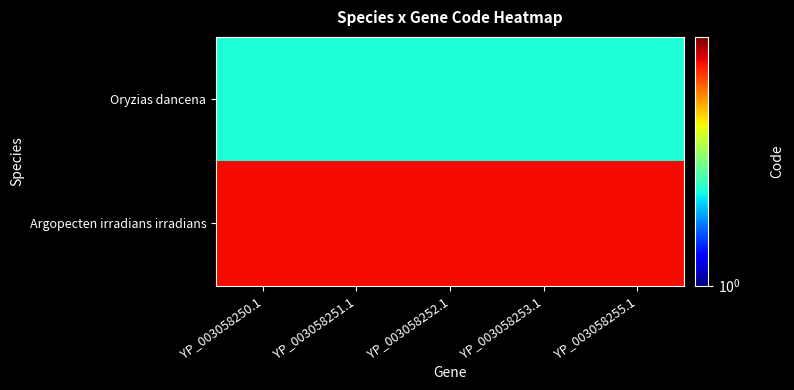

Between YP_003058250.1 and YP_003058253.1, which series saw the biggest shift?

Oryzias dancena